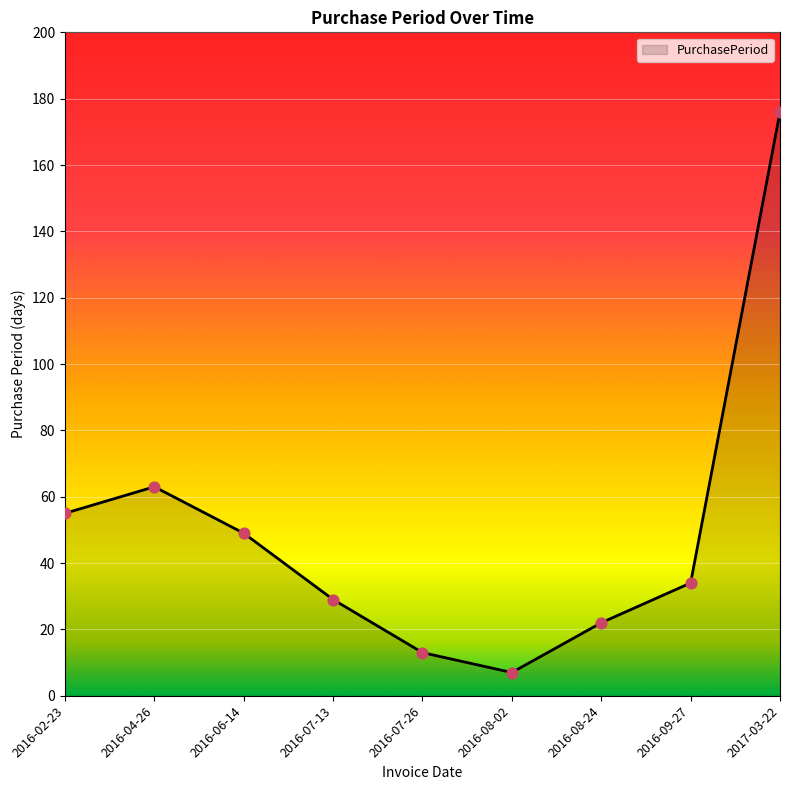

What is the ratio of the value at 2016-08-24 to the value at 2016-07-26?

1.7